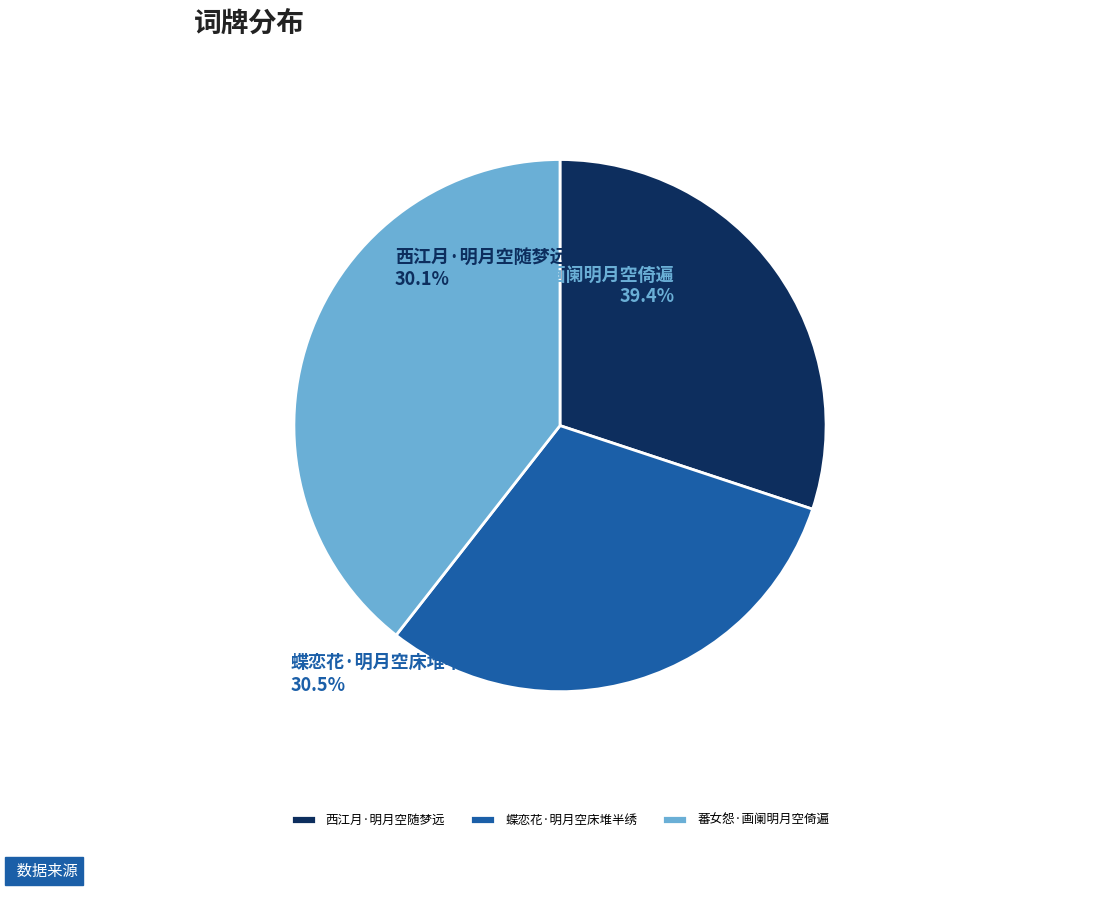

What percentage is NOT represented by 蕃女怨·画阑明月空倚遍?

60.6%